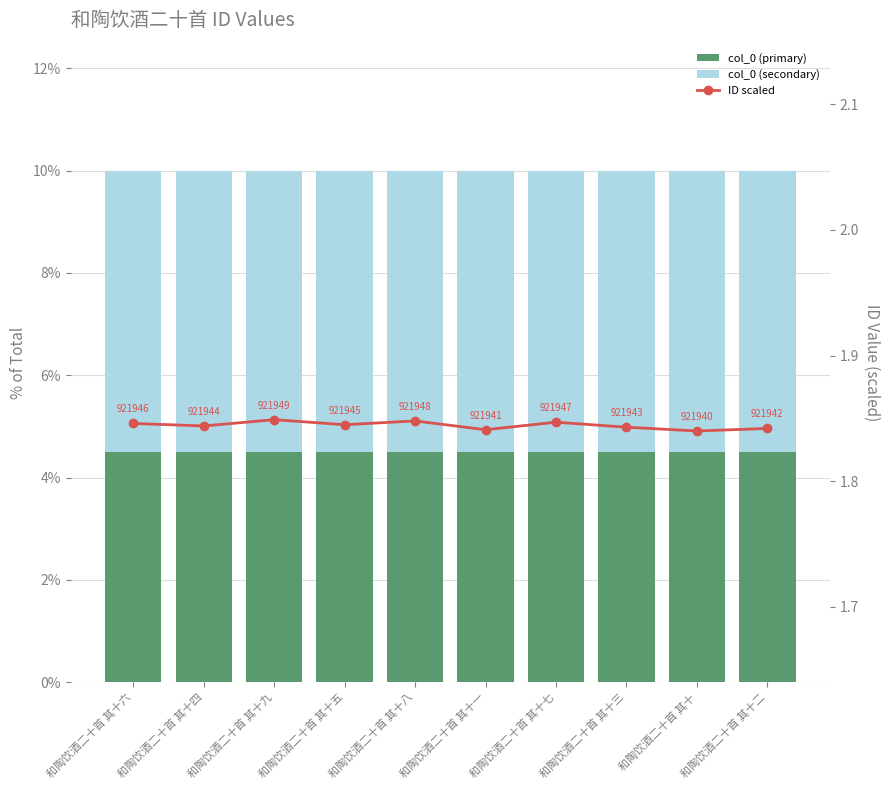

What is the minimum value for col_0 (primary)?

4.5